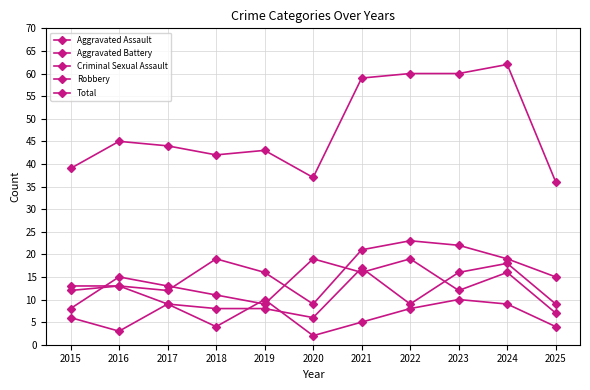

Between which two adjacent categories do Robbery and Aggravated Assault first intersect?

2015 and 2016